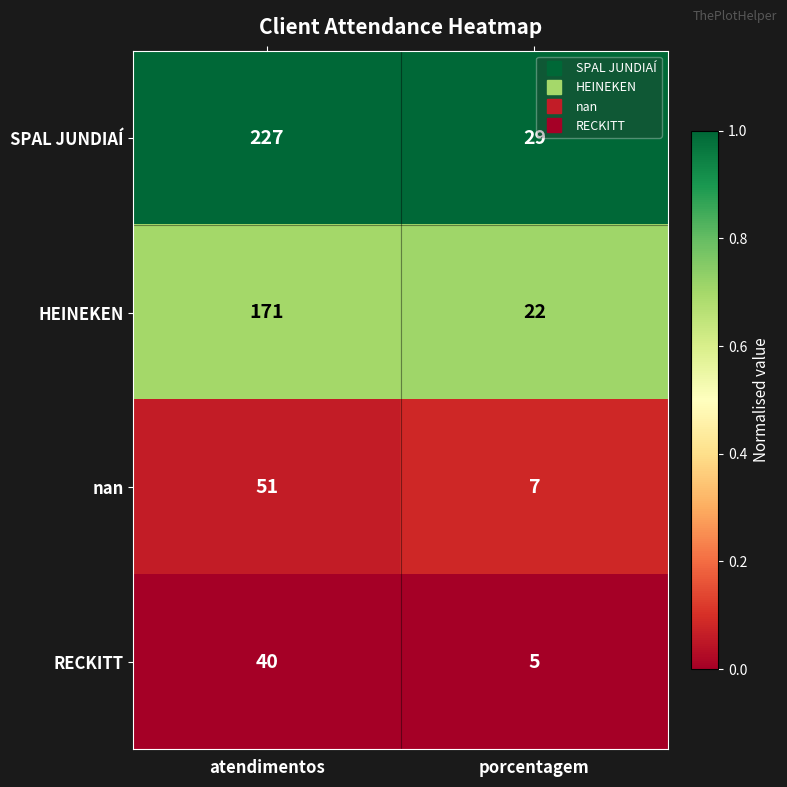

What is the approximate value of HEINEKEN at porcentagem?

22